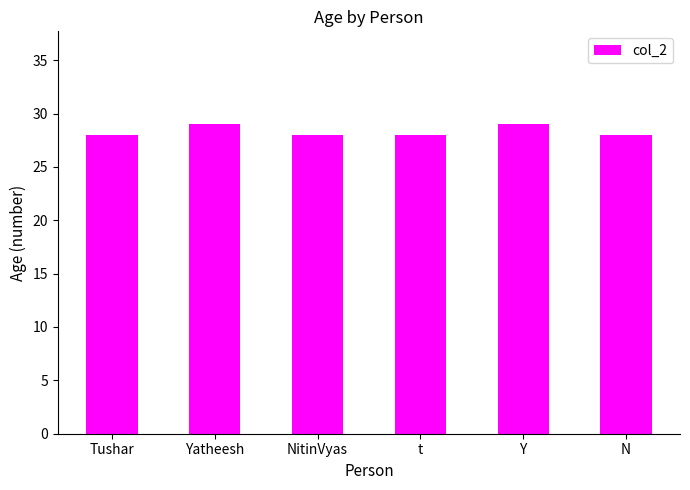

What is the average value?

28